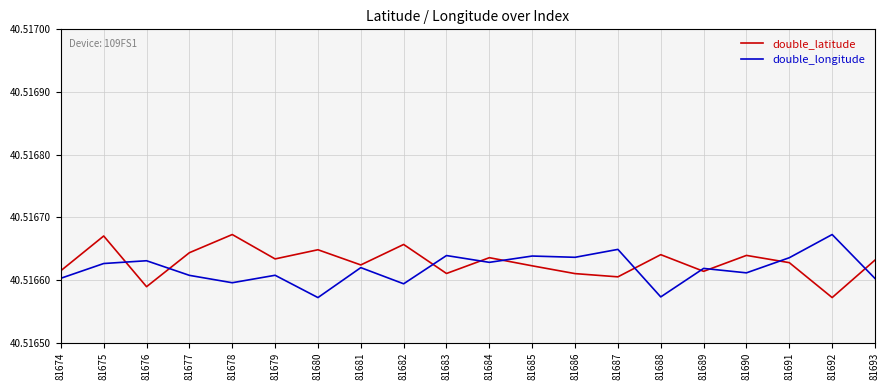

Between 81674 and 81685, which series saw the biggest shift?

double_longitude